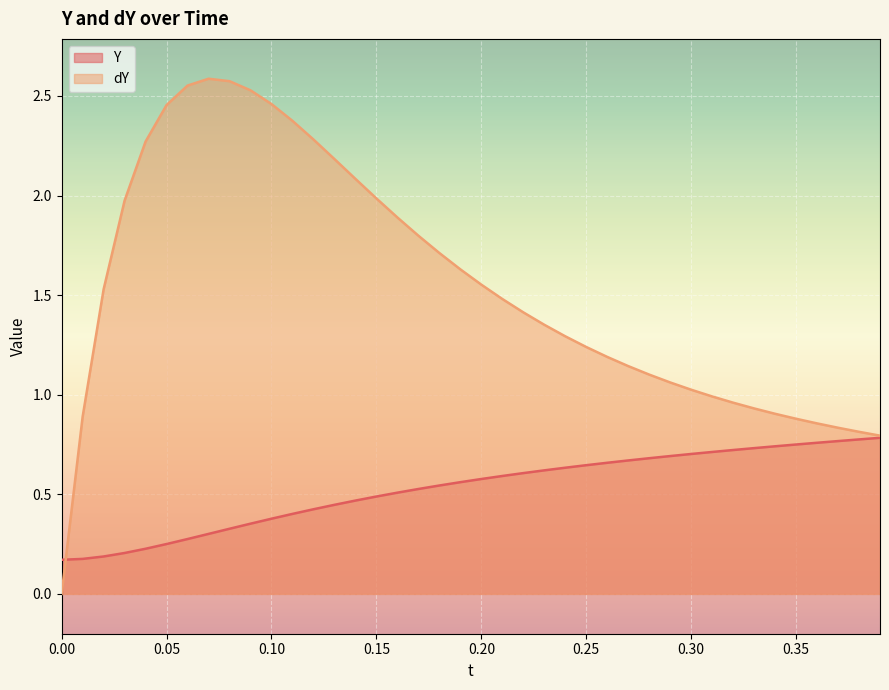

How many times do dY and Y cross each other?

1